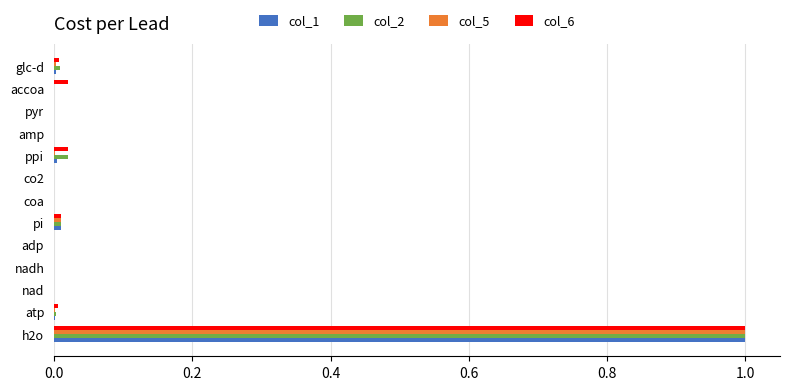

What is the sum of all col_5 values?

1.0